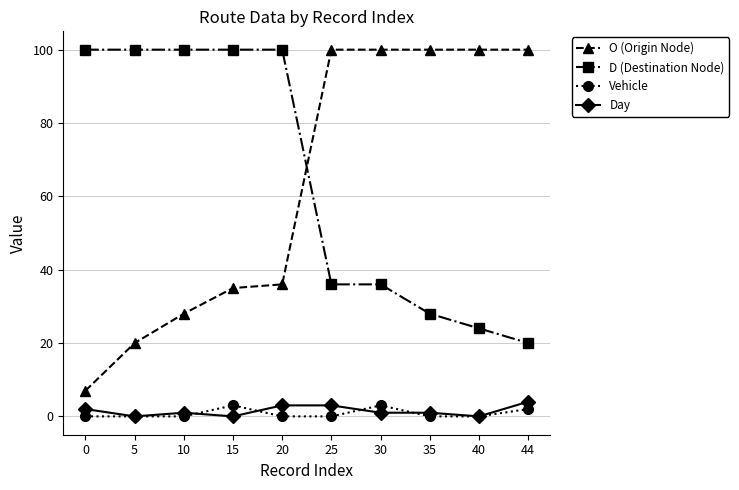

Reading left to right, extract all data points from this chart.

O (Origin Node): 7	20	28	35	36	100	100	100	100	100
D (Destination Node): 100	100	100	100	100	36	36	28	24	20
Vehicle: 0	0	0	3	0	0	3	0	0	2
Day: 2	0	1	0	3	3	1	1	0	4